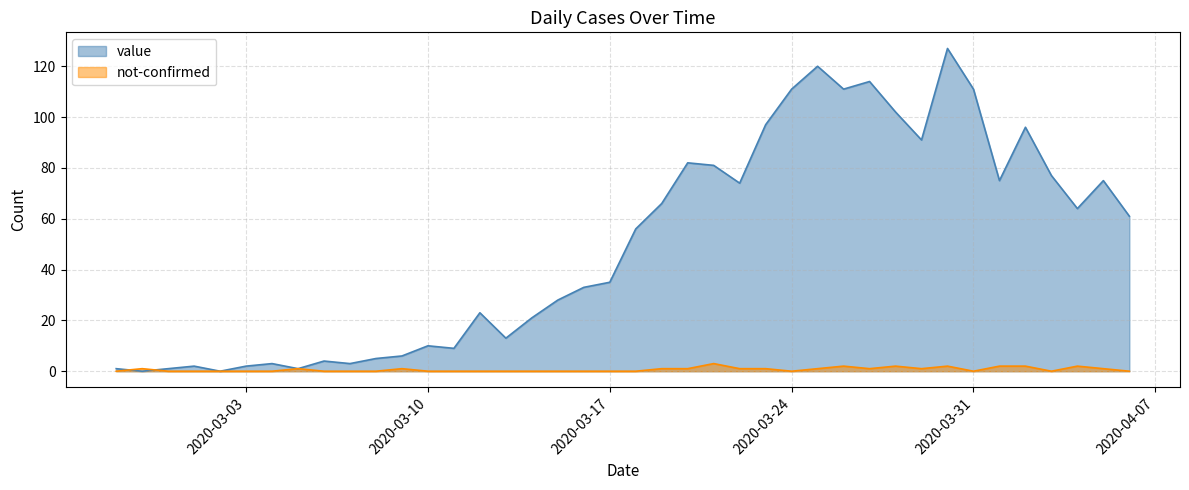

What is the total value across all series at 2020-03-24?

111